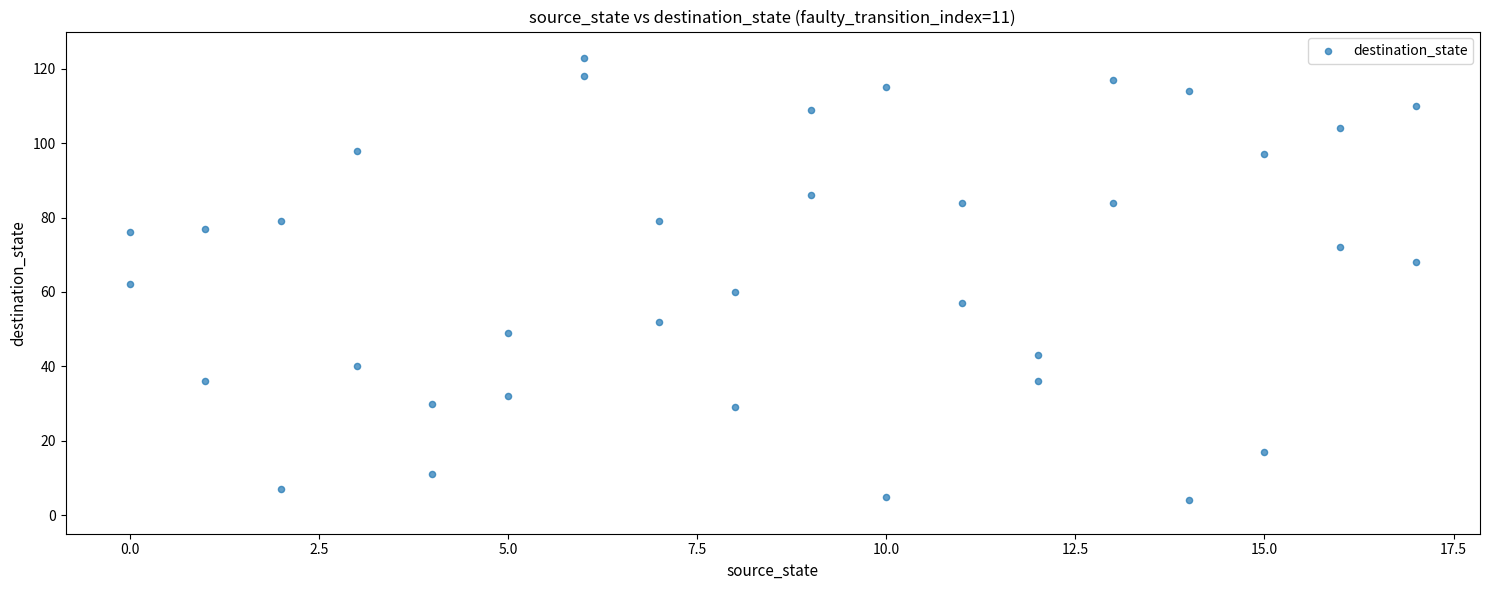

What is the range of Y values (max minus min)?

119